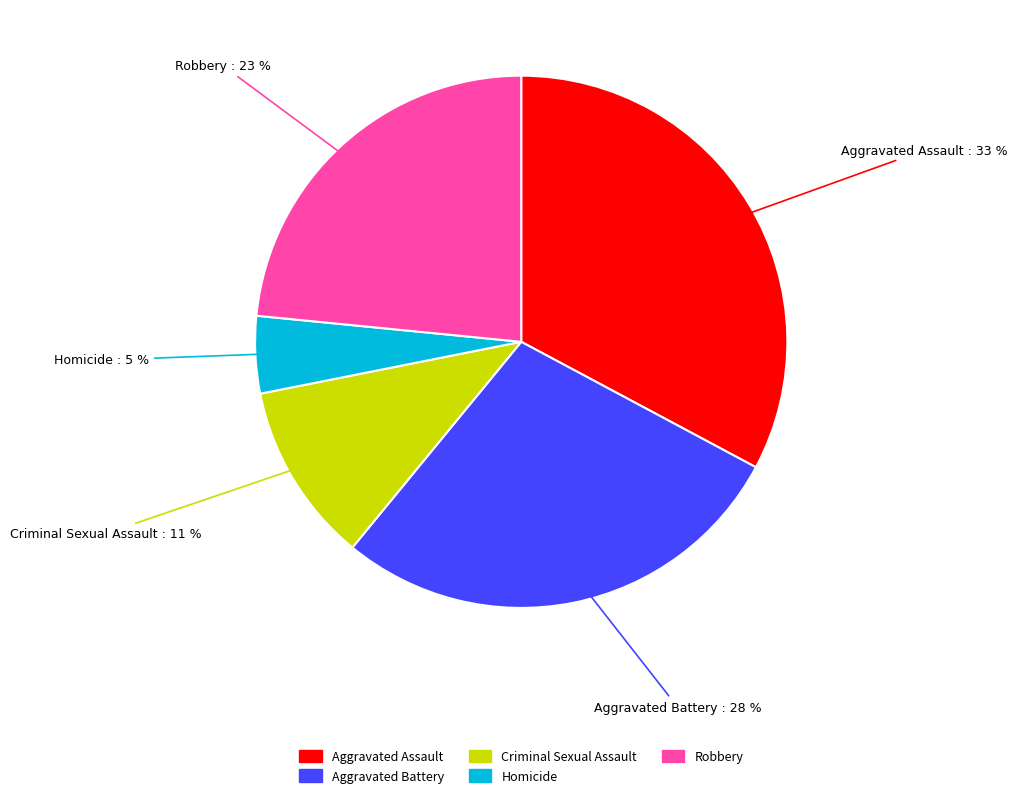

To the nearest percent, what is the average slice percentage?

20%